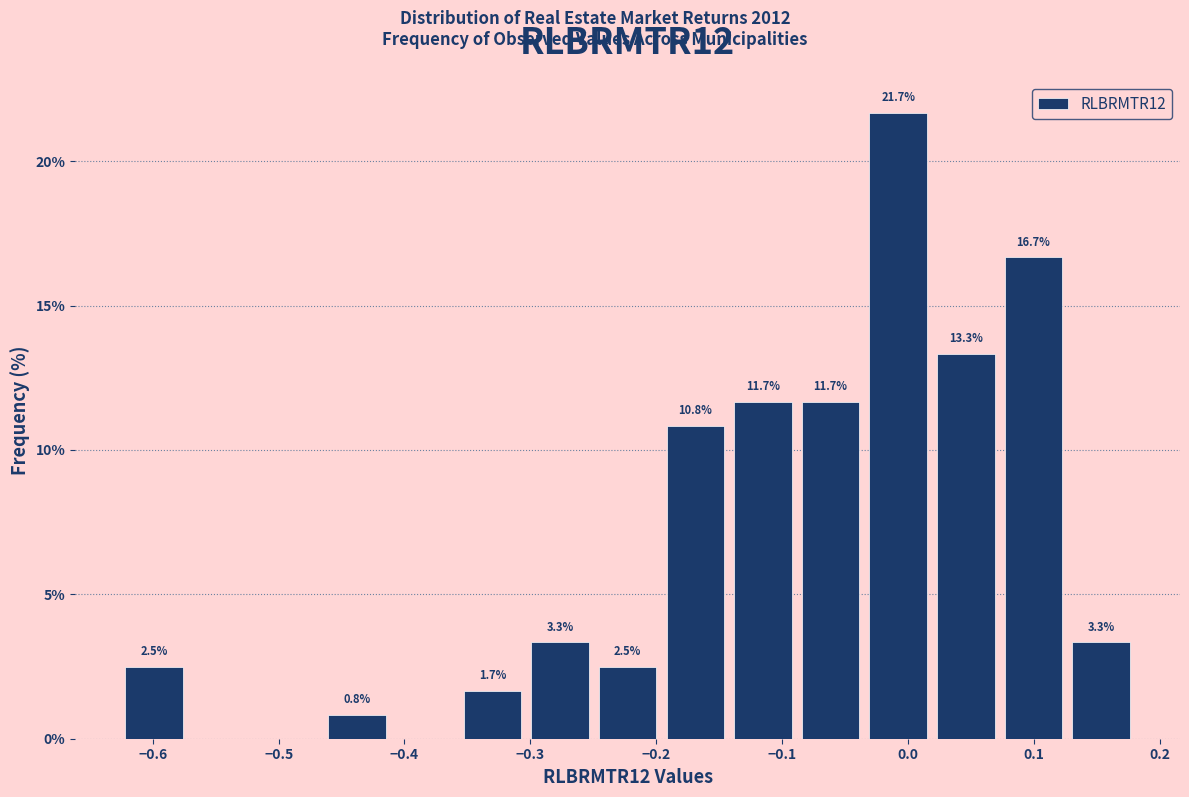

Which range on the x-axis has the tallest bar?

-0.03 to 0.02